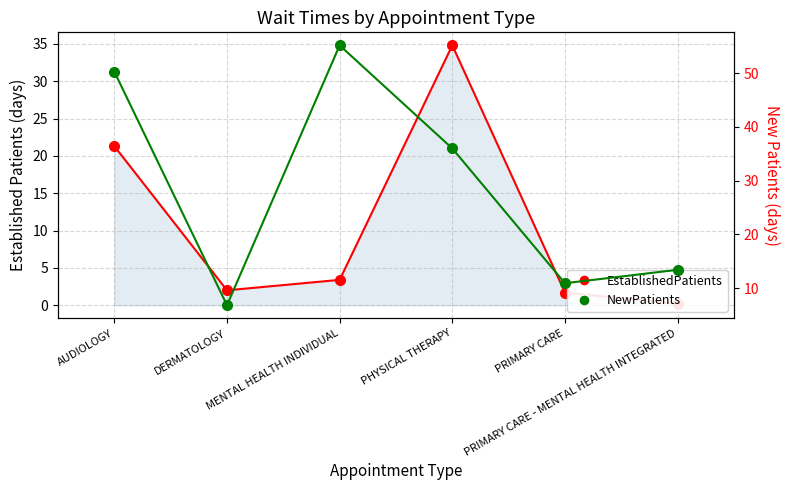

What position from the left is PRIMARY CARE - MENTAL HEALTH INTEGRATED?

6